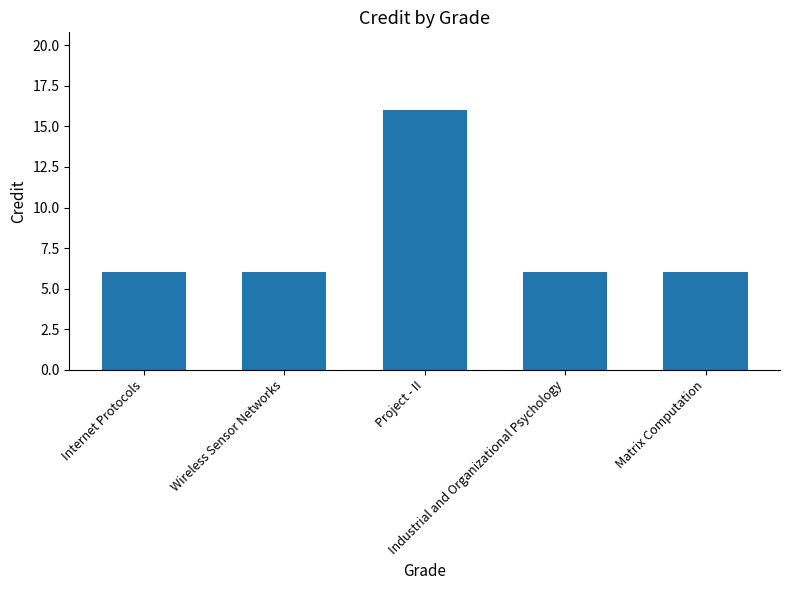

Are the bars grouped side by side (vs. stacked)?

No